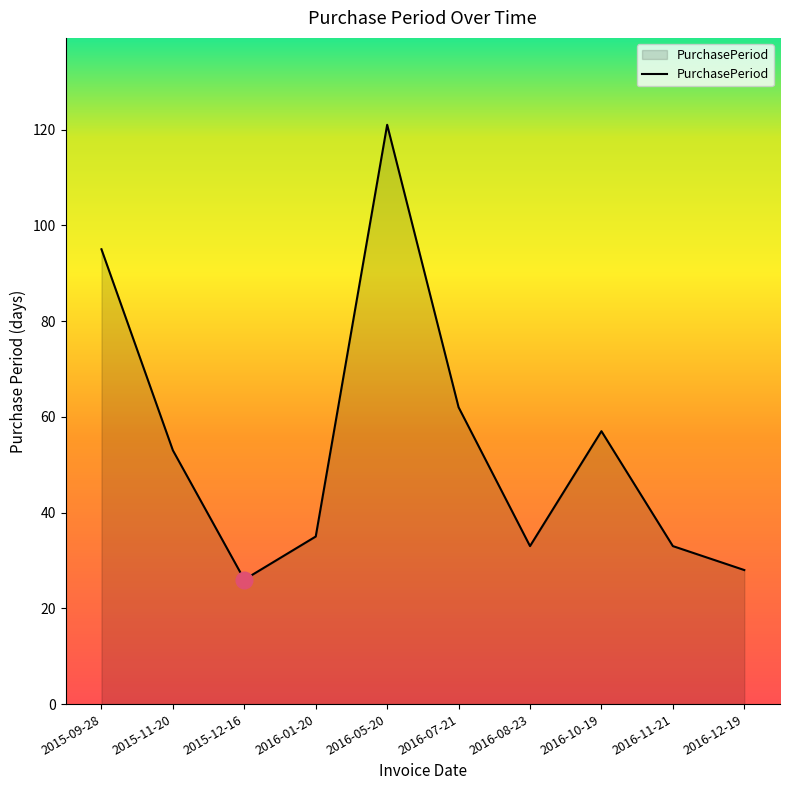

What position from the left is 2016-10-19?

8